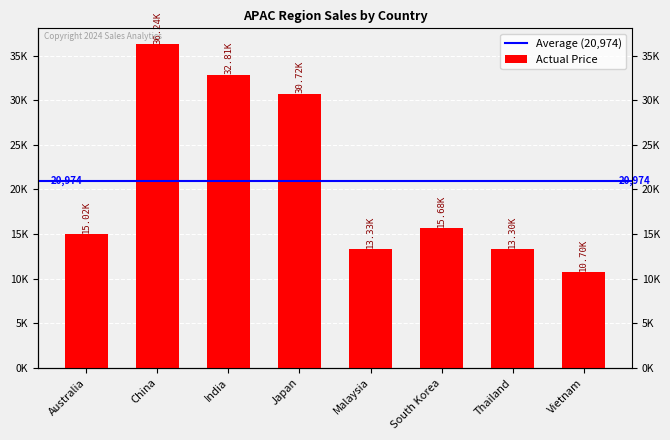

What is the label of the 5th bar from the right?

Japan